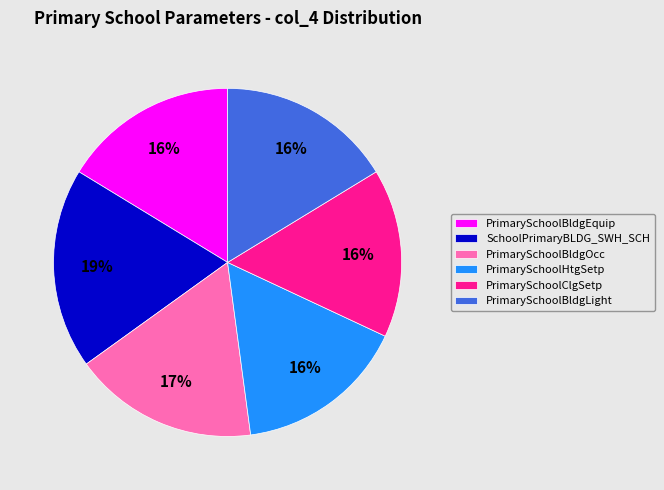

Which slice is the largest?

SchoolPrimaryBLDG_SWH_SCH